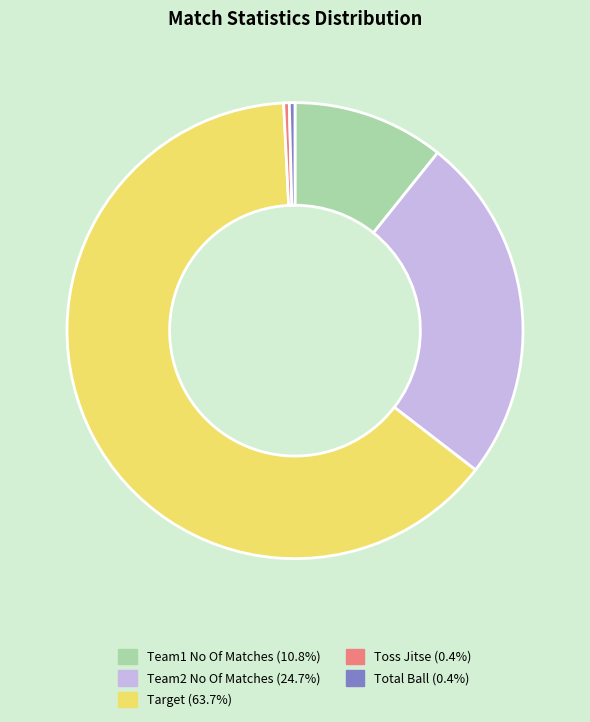

Does any single category account for the majority?

Yes